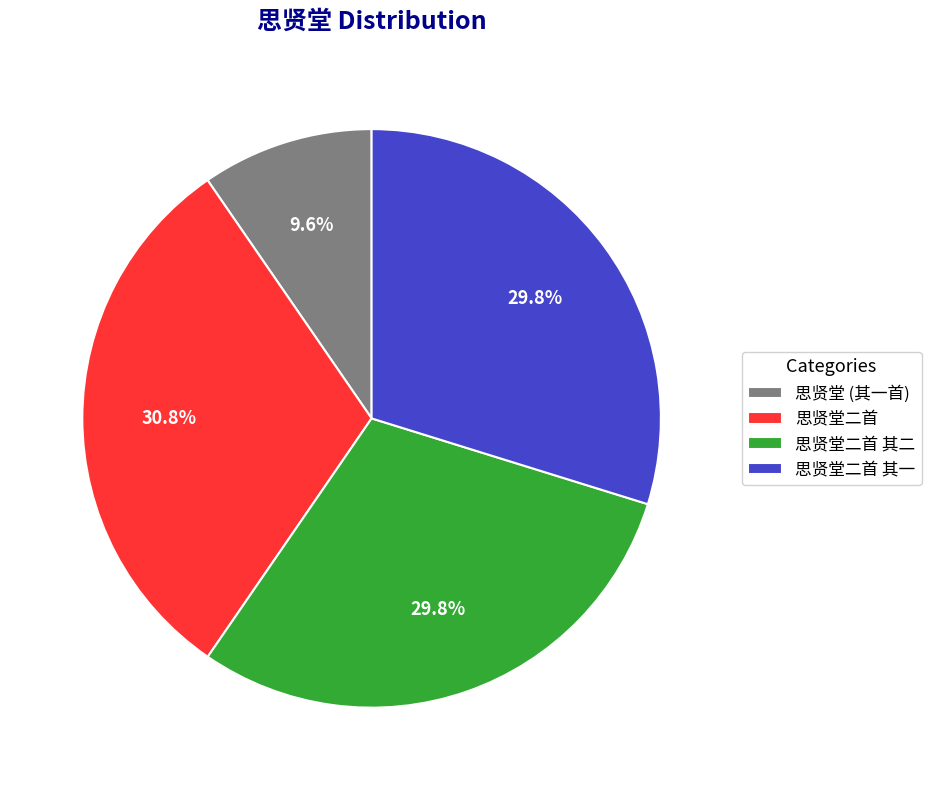

Count the number of slices in the pie.

4